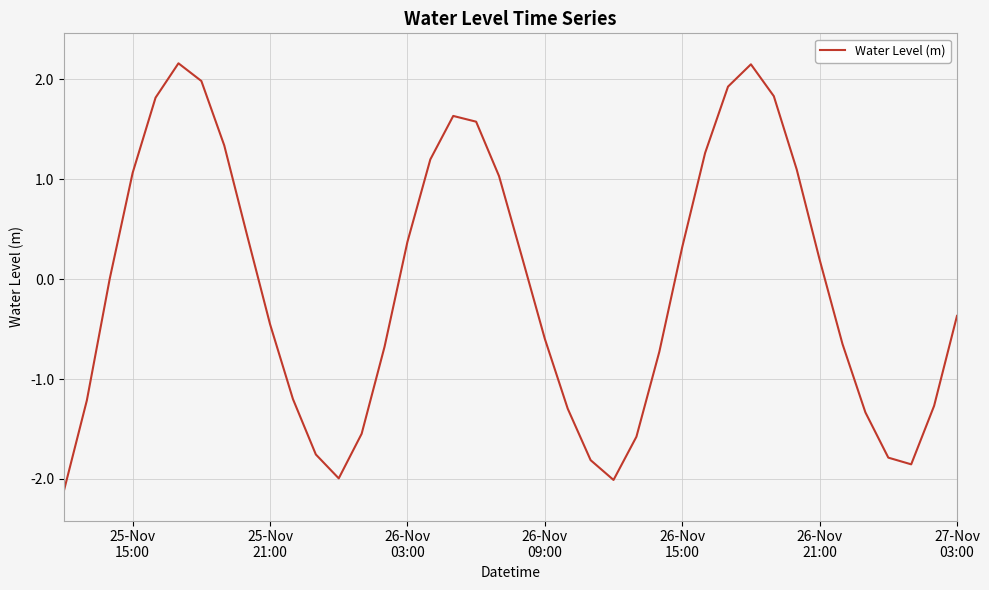

What is the minimum value shown in the chart?

-2.1